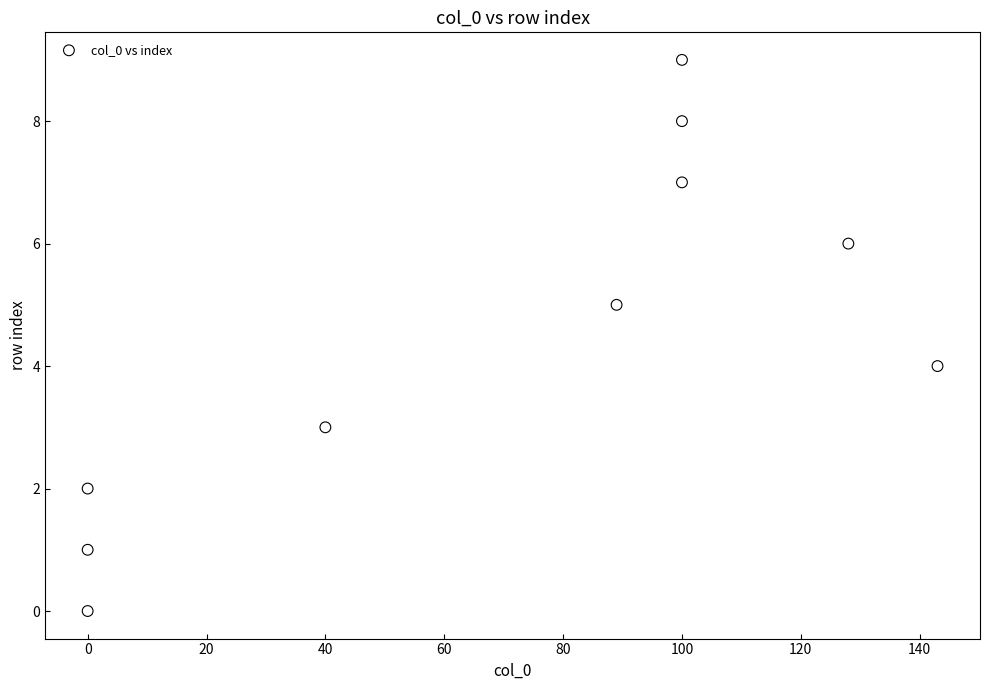

What is the range of X values (max minus min)?

143